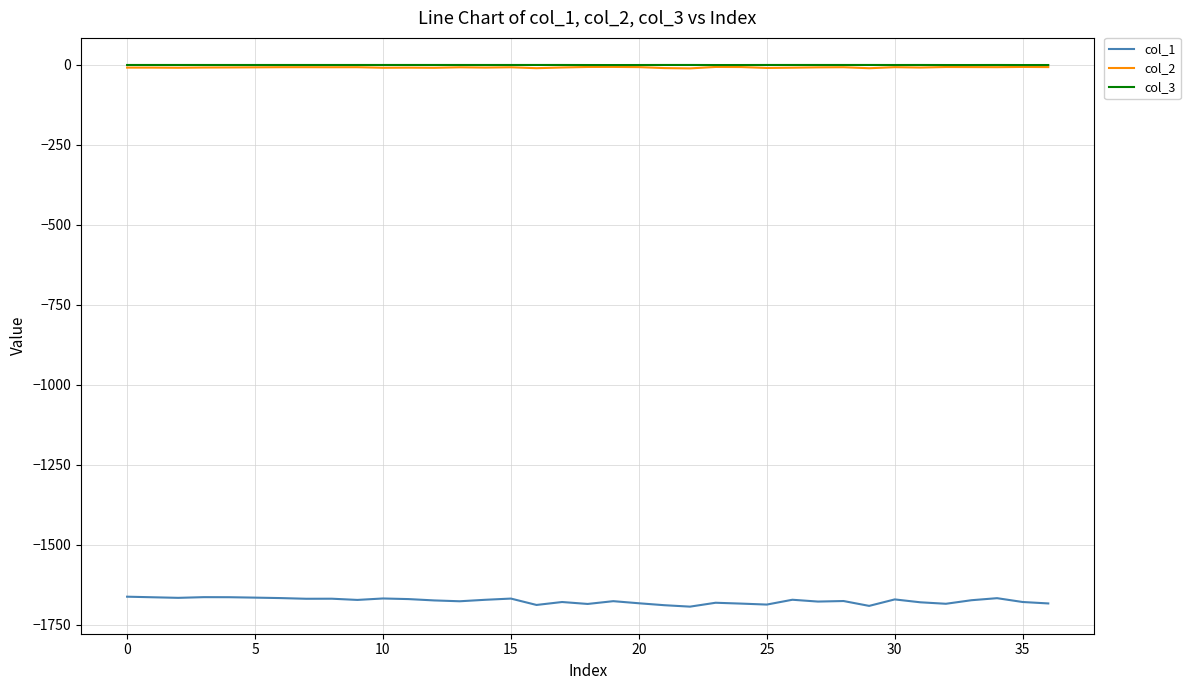

True or false: col_1 and col_2 intersect in this chart.

False